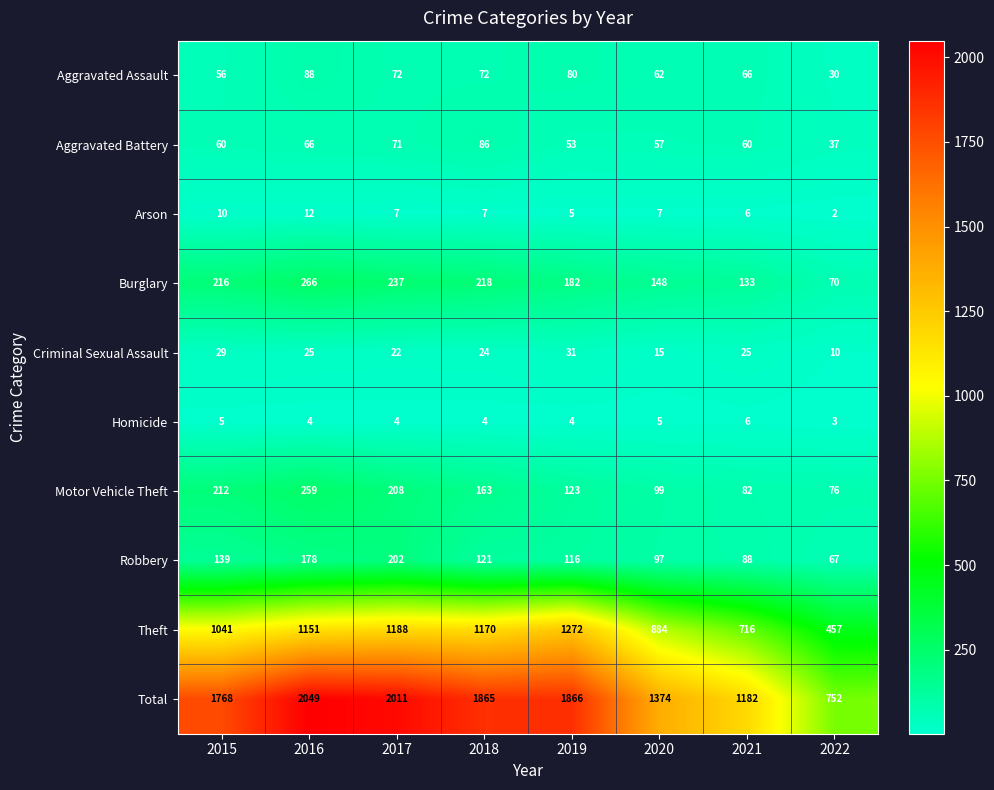

Where does the Criminal Sexual Assault series first go above 25?

2015